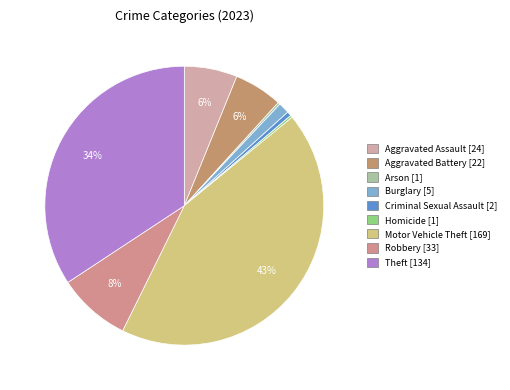

What is the change in value from Arson to Burglary?

+4